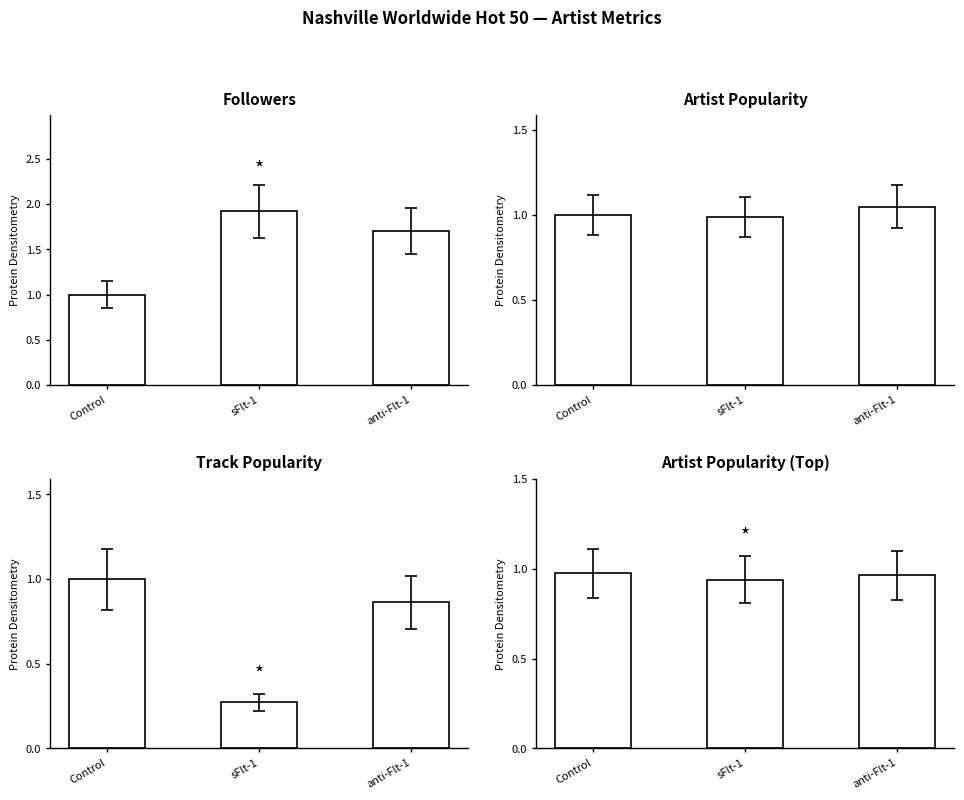

At which category is the sum across all series the highest?

anti-Flt-1